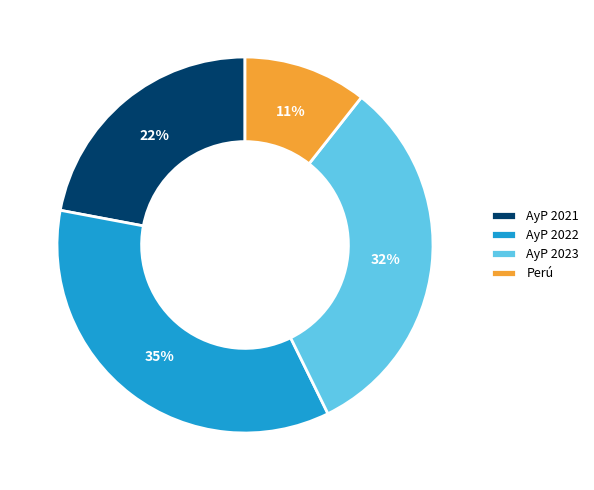

Is AyP 2023 the majority of the pie?

No